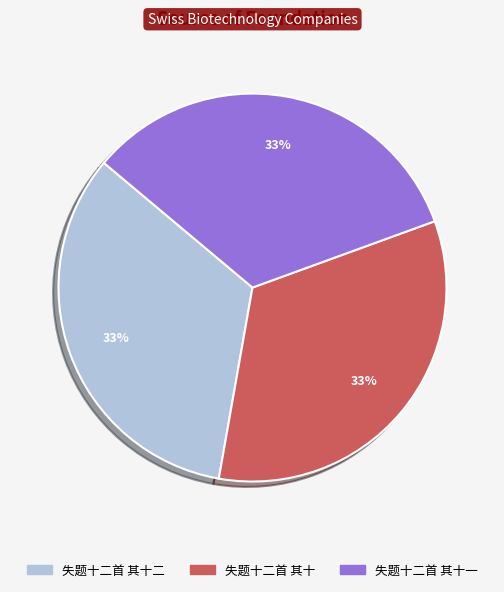

Is the sum of 失题十二首 其十二 and 失题十二首 其十一 greater than half?

Yes